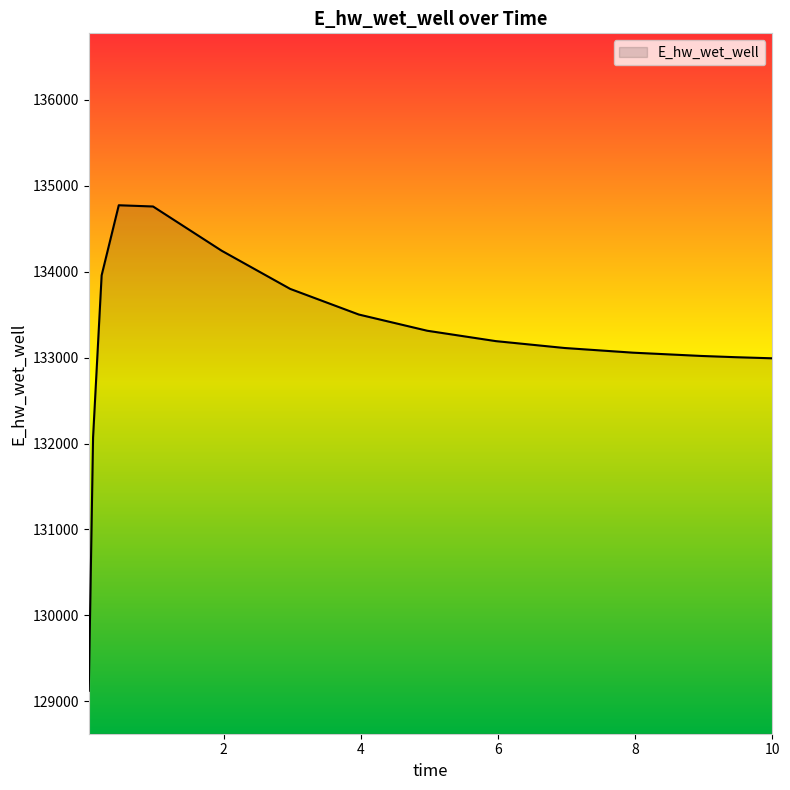

What is the difference between the maximum and minimum values?

5647.9